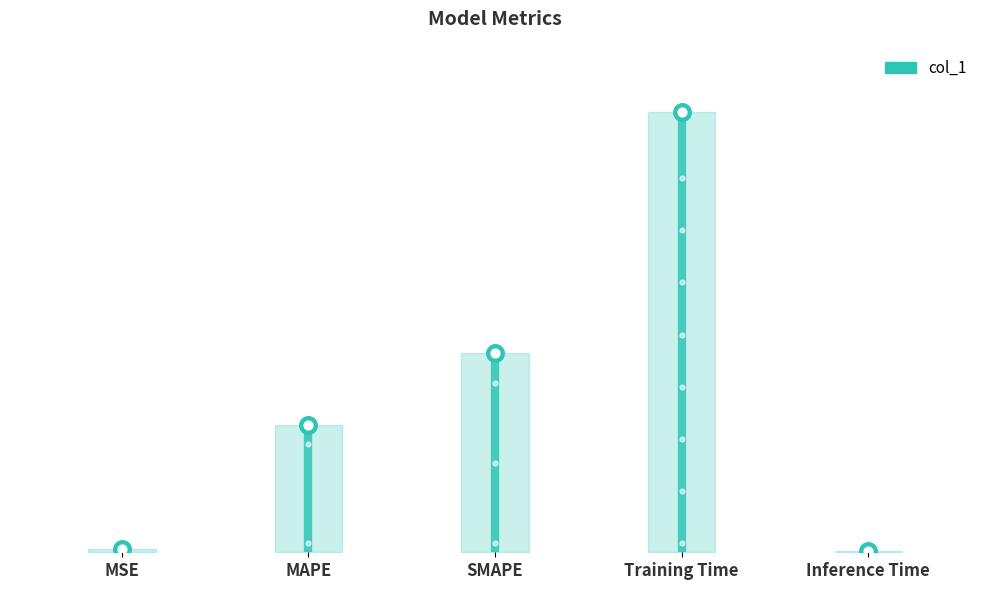

Between Training Time and Inference Time, which is larger?

Training Time